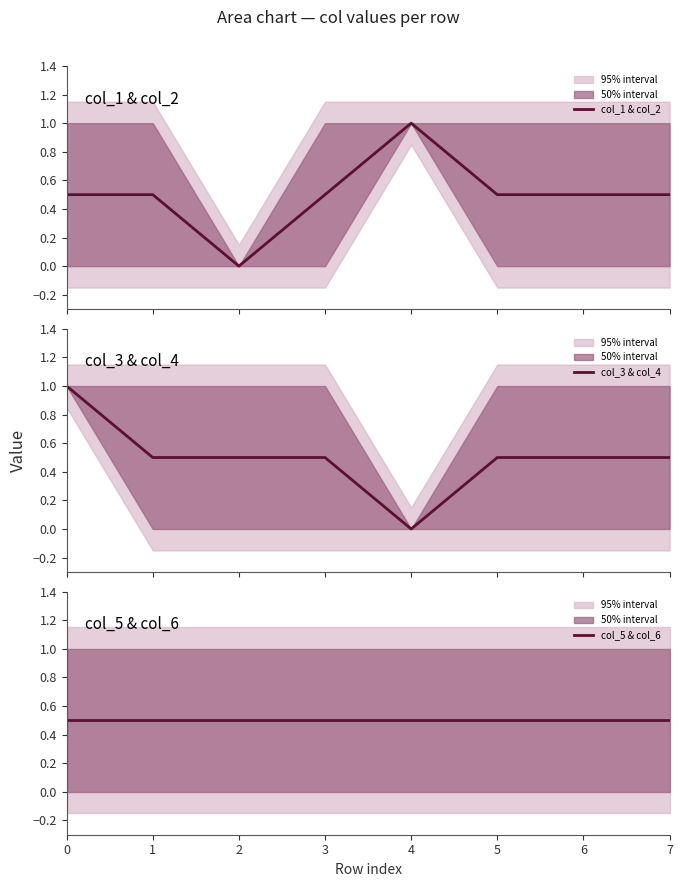

Reading left to right, what are all the values shown in this chart?

col_1 & col_2: 0.5	0.5	0.0	0.5	1.0	0.5	0.5	0.5
col_3 & col_4: 1.0	0.5	0.5	0.5	0.0	0.5	0.5	0.5
col_5 & col_6: 0.5	0.5	0.5	0.5	0.5	0.5	0.5	0.5